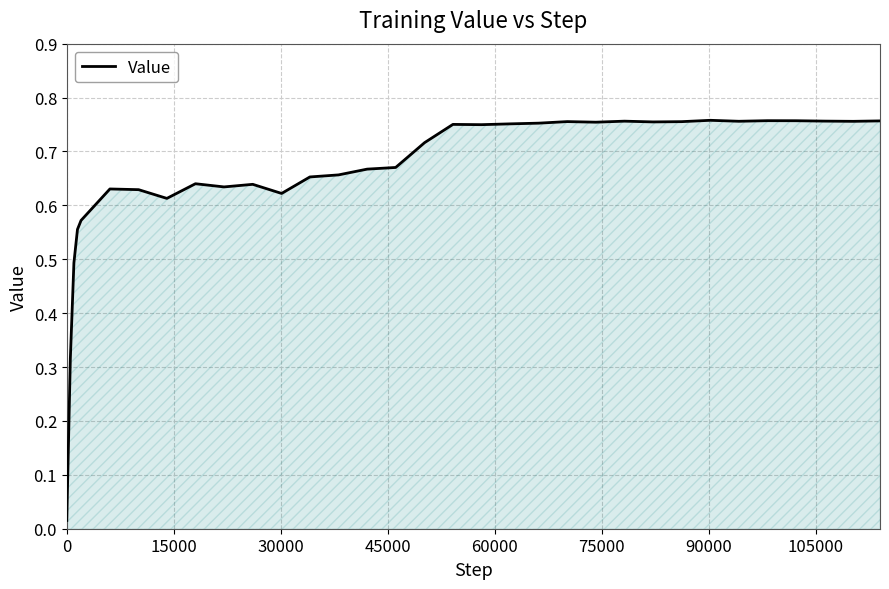

What is the label of the 7th point from the right?

27